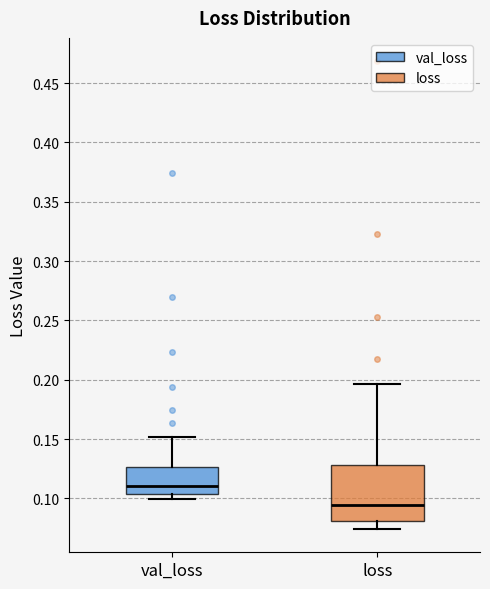

Reading left to right, transcribe this box plot: for each box, give where its median line is, the range the box spans, and where its two whiskers end, as read against the y-axis. The values are not printed on the chart, so give them approximately, as read against the axis.

val_loss: median 0.110, box 0.105 to 0.125, whiskers 0.100 to 0.150
loss: median 0.095, box 0.080 to 0.130, whiskers 0.075 to 0.195